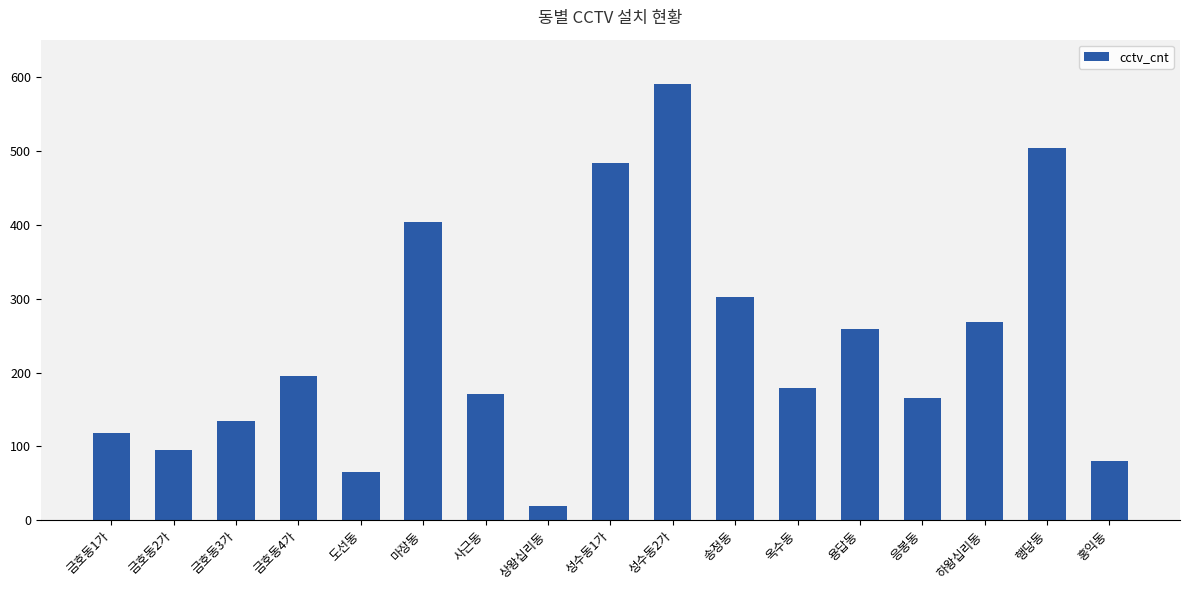

Between 금호동4가 and 도선동, which is larger?

금호동4가